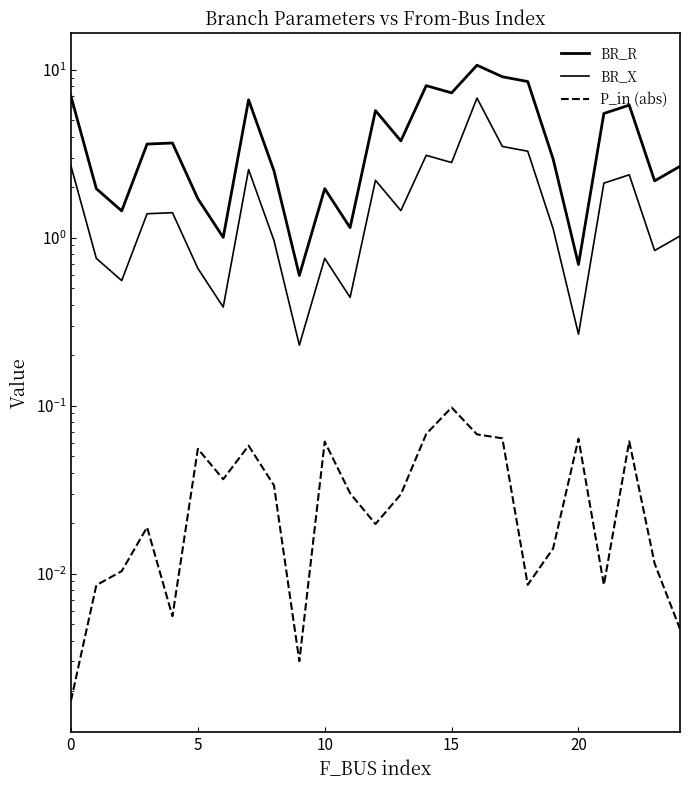

What value does the BR_R series have at 19?

2.9